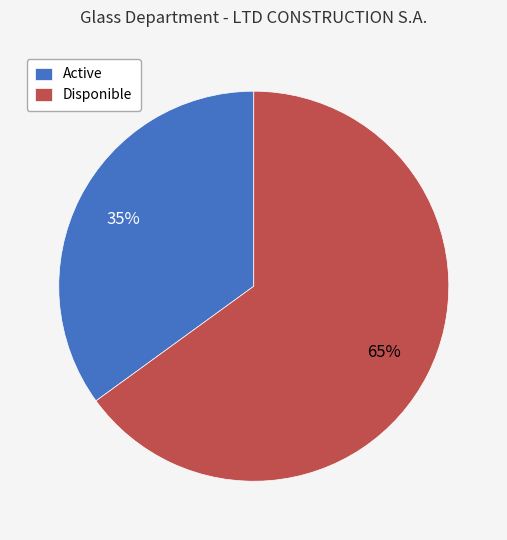

Which category has the smallest portion of the pie?

Active